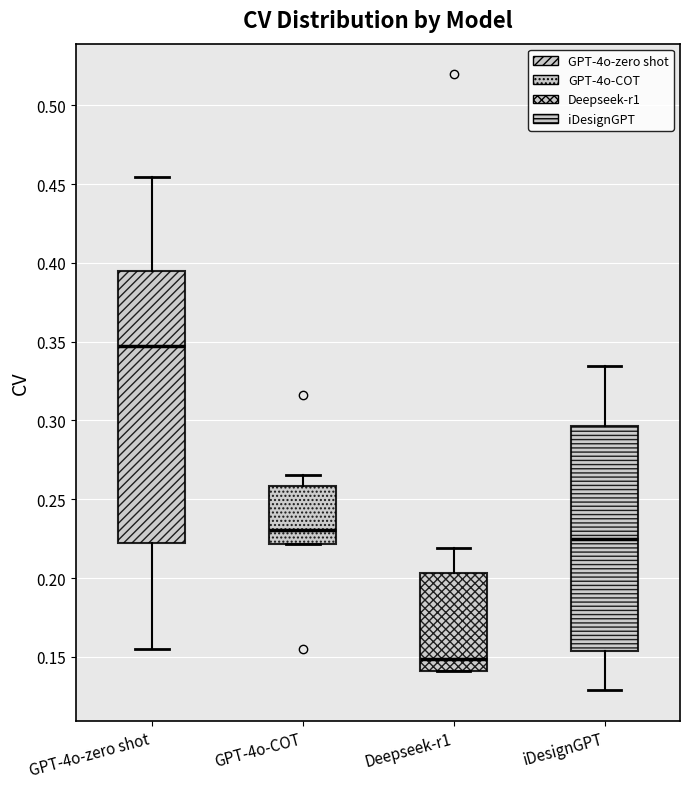

Which box's median line is the highest?

GPT-4o-zero shot